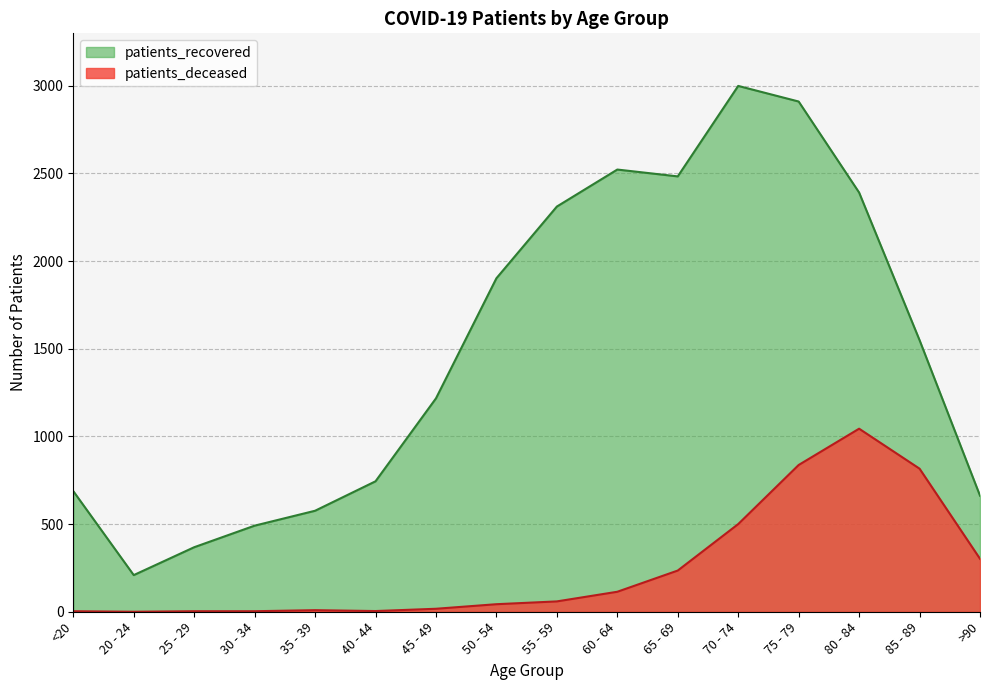

At which label does patients_deceased first exceed 59?

60 - 64